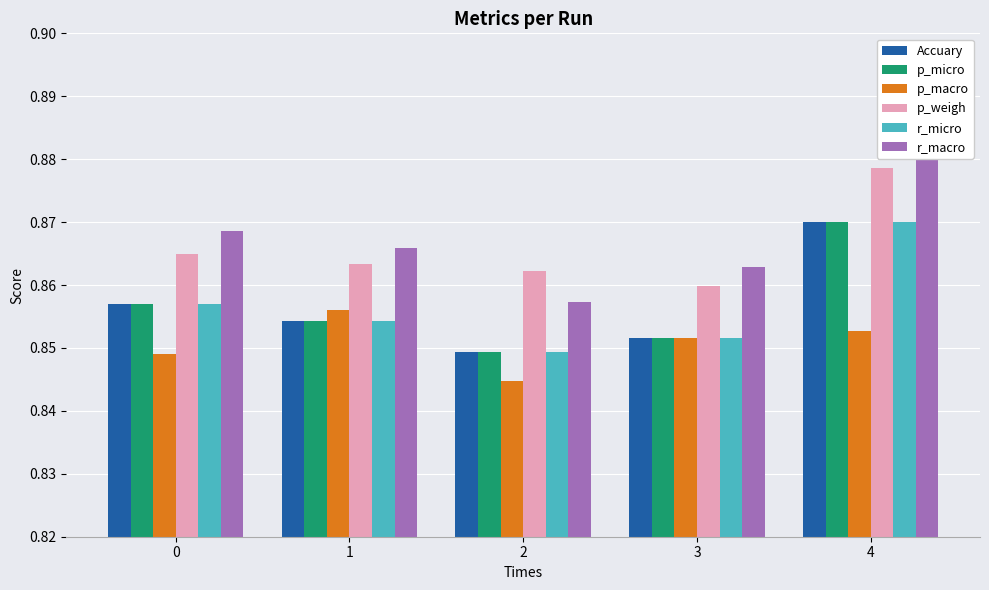

Does the chart contain any negative values?

No